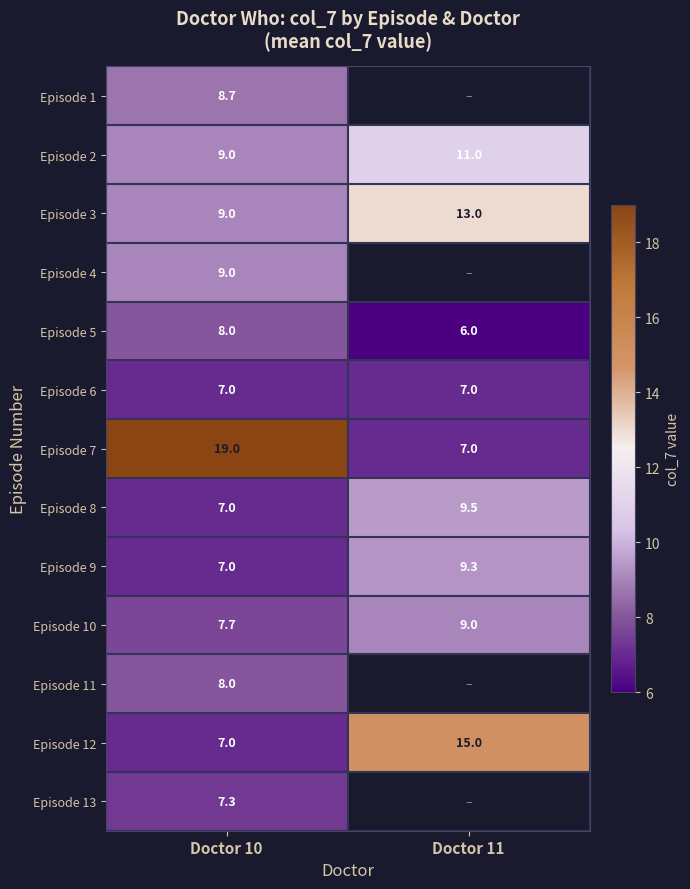

How many distinct data groups are displayed?

13